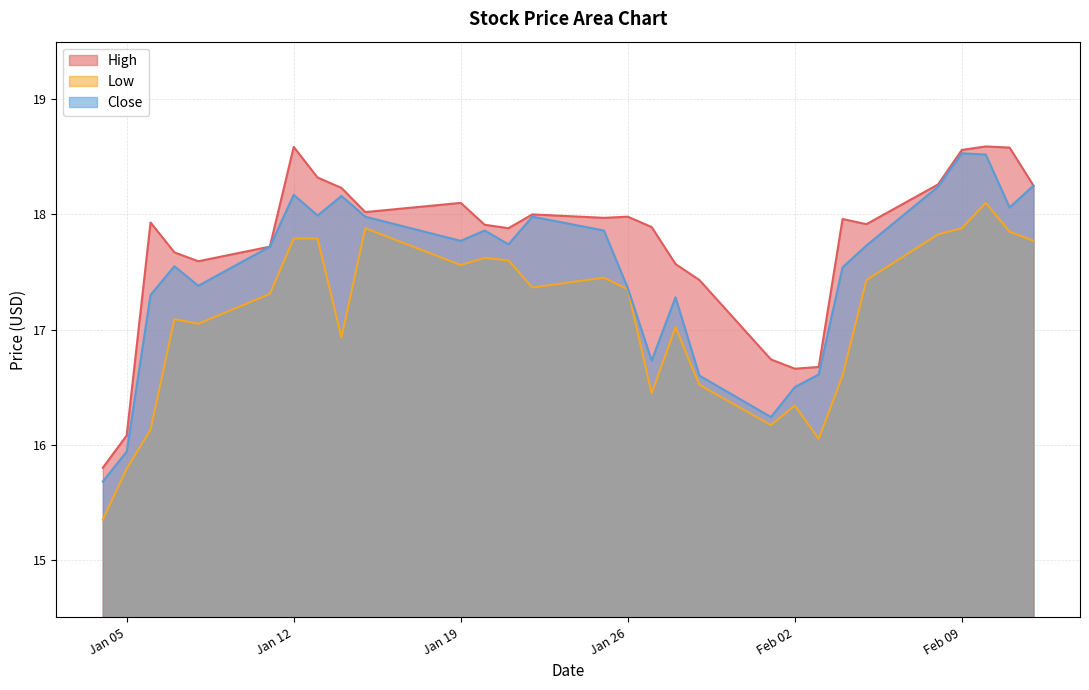

Which series has the widest spread of values?

Close